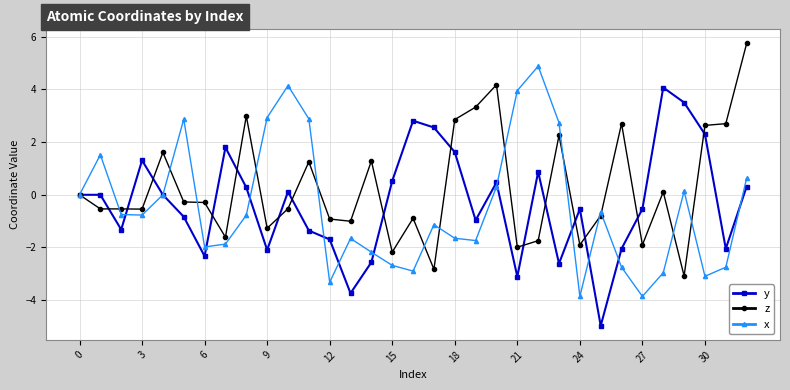

Which series has the largest total across all categories?

z